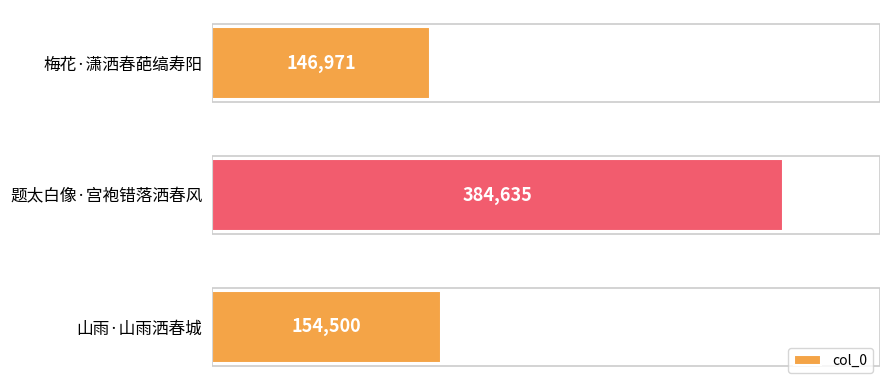

List the labels in order of value, largest first.

题太白像·宫袍错落洒春风, 山雨·山雨洒春城, 梅花·潇洒春葩缟寿阳